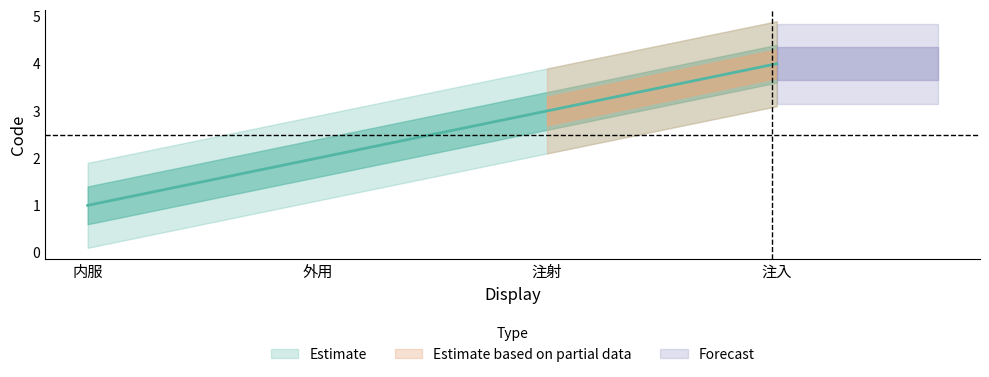

Does the chart display data point markers on the line(s)?

No